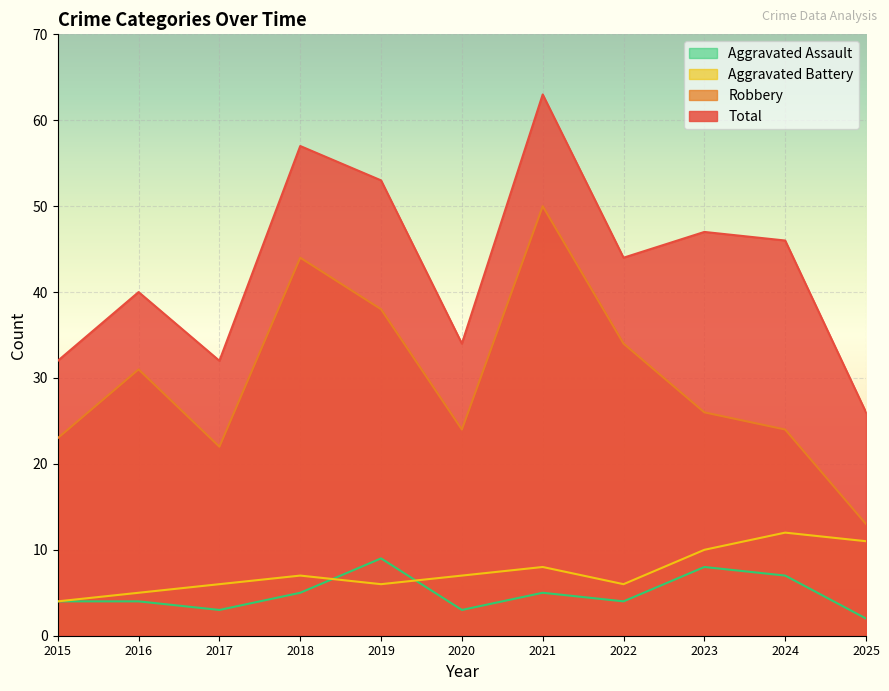

Is it true that Aggravated Assault equals 2 at 2022?

False